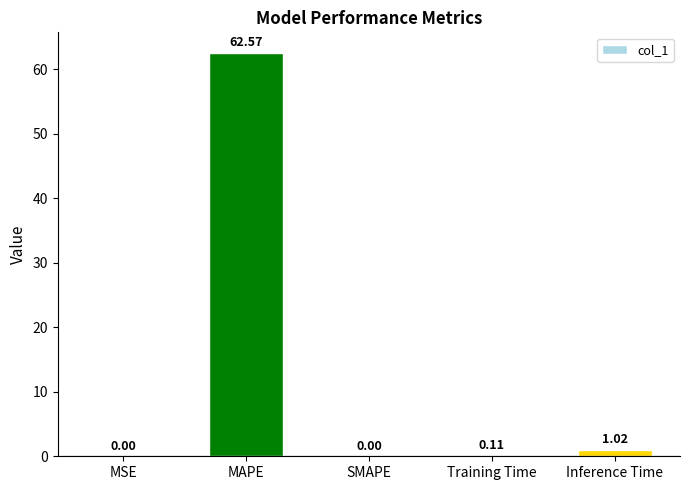

What is the change in value from MSE to Training Time?

+0.1